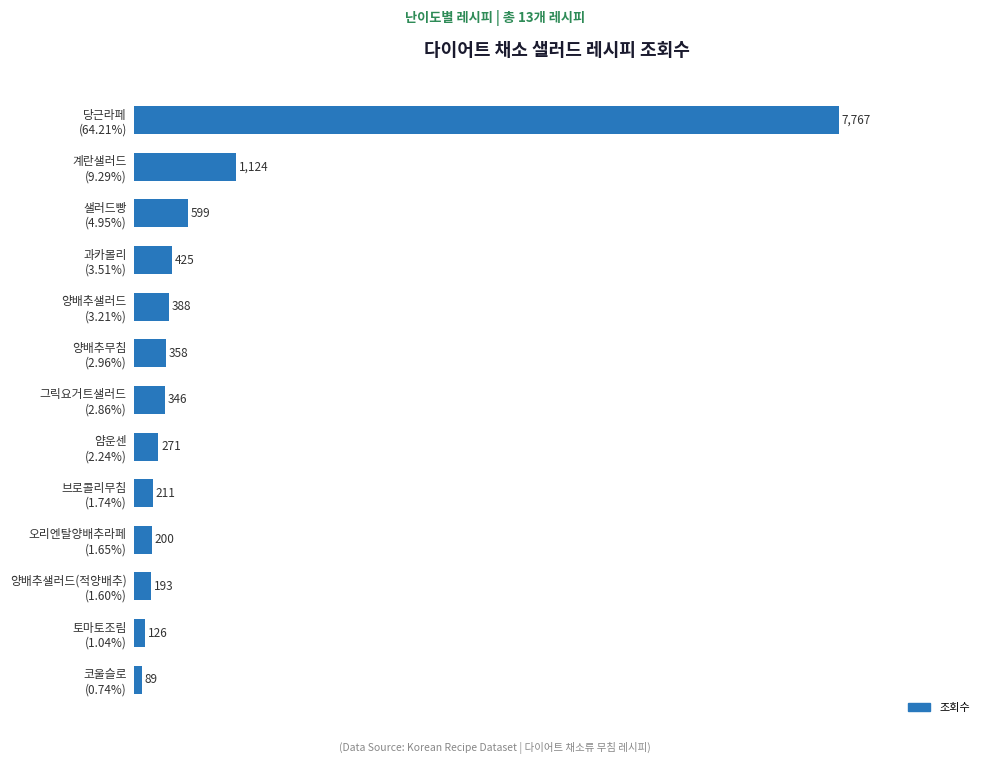

What is the difference between the maximum and minimum values?

7678